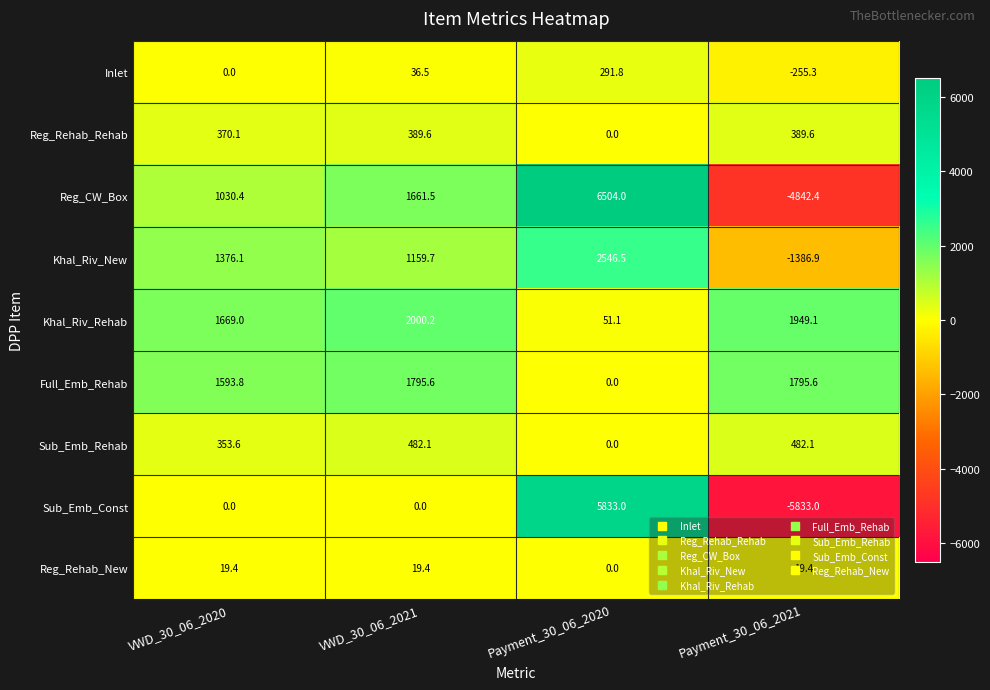

What is the sum of the Reg_Rehab_Rehab values at Payment_30_06_2020 and VWD_30_06_2021?

389.6